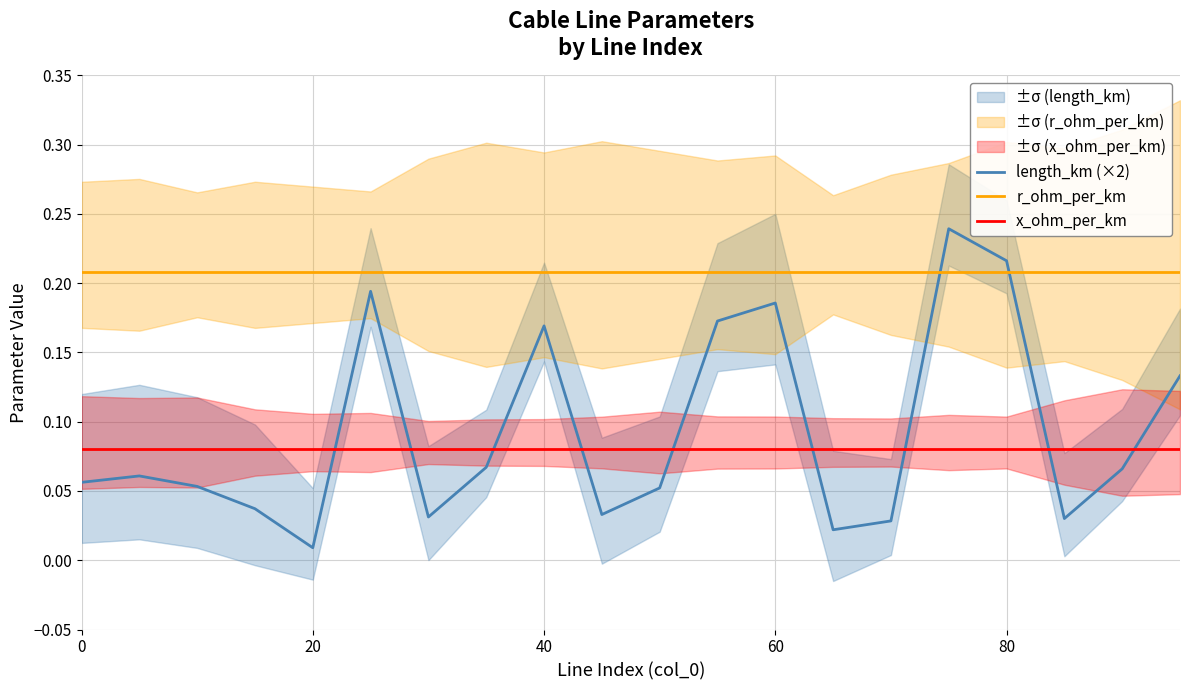

What are all the series names shown in the legend?

length_km (×2), r_ohm_per_km, x_ohm_per_km